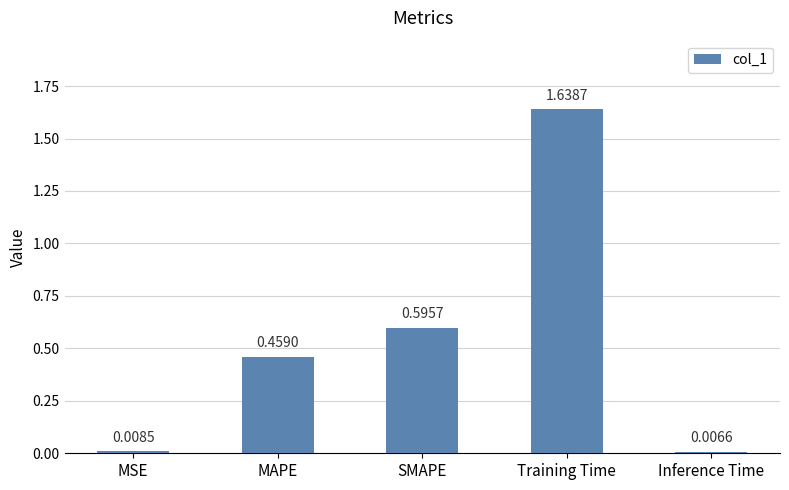

How many bars are there in total?

5